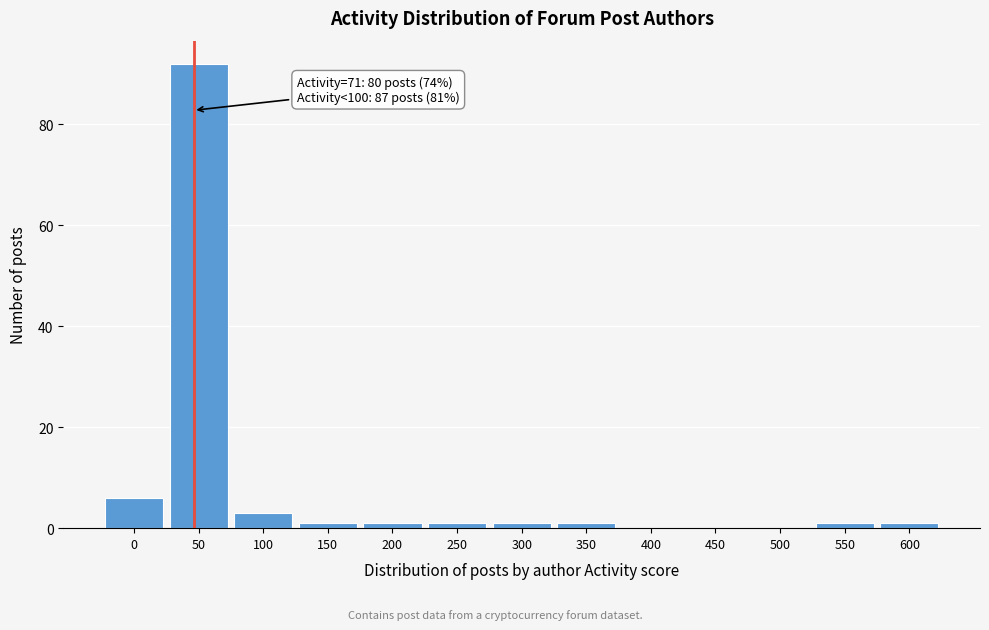

Reading left to right, transcribe all the data shown in this chart.

0=6	50=92	100=3	150=1	200=1	250=1	300=1	350=1	400=0	450=0	500=0	550=1	600=1